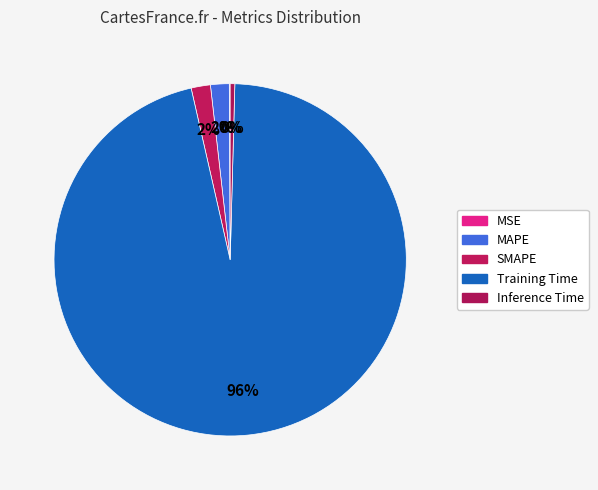

What is the largest slice in the pie chart?

Training Time